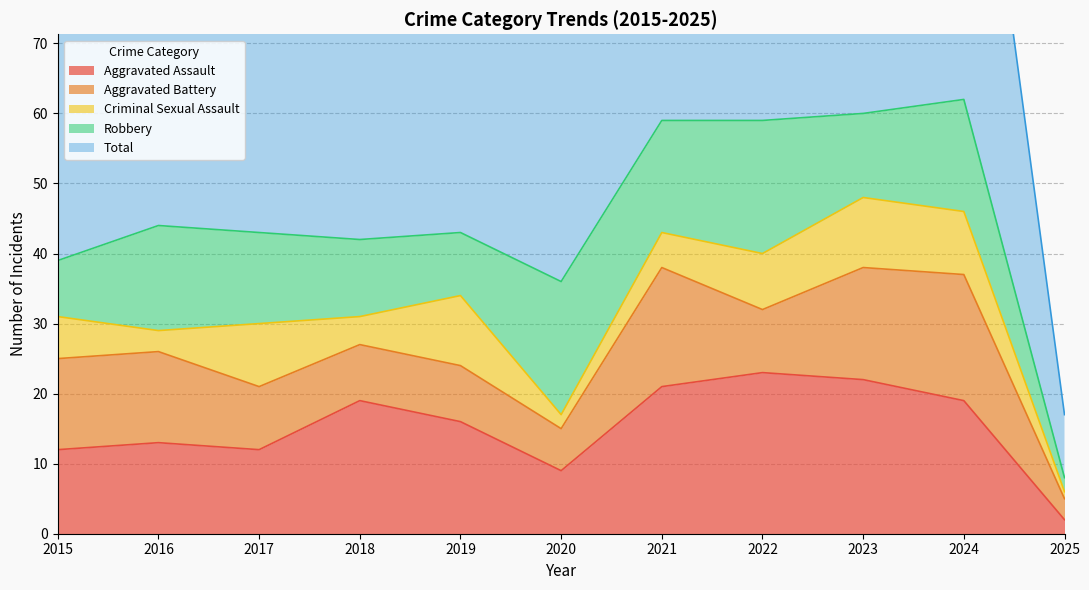

What is the average value of the Aggravated Battery series?

11